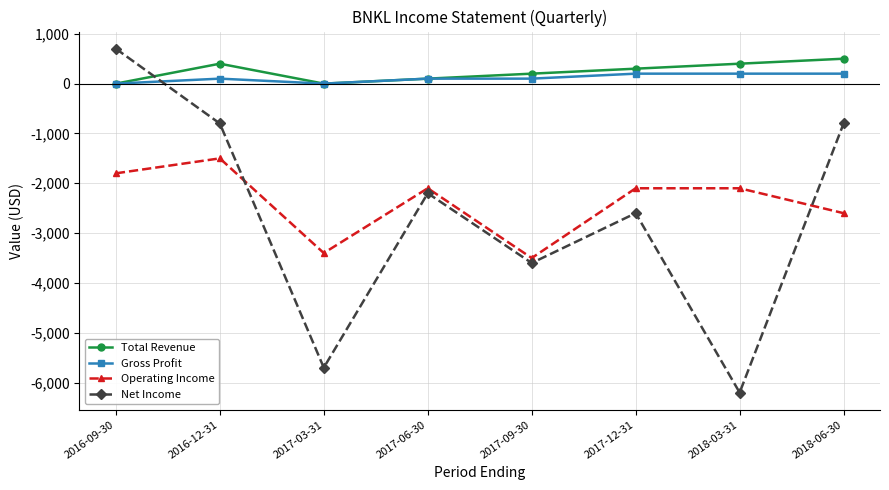

Which series changed the most between 2016-09-30 and 2017-03-31?

Net Income